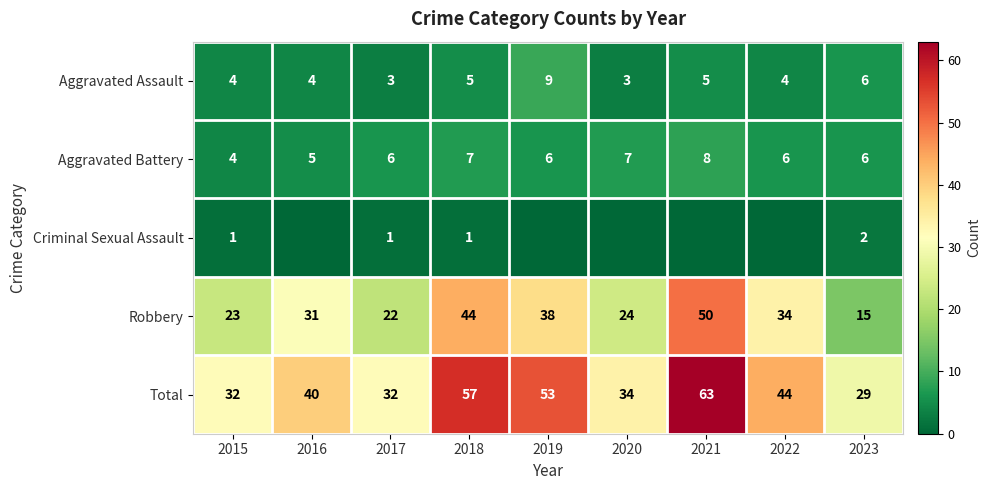

Where is Total nearest to the value 46?

2022